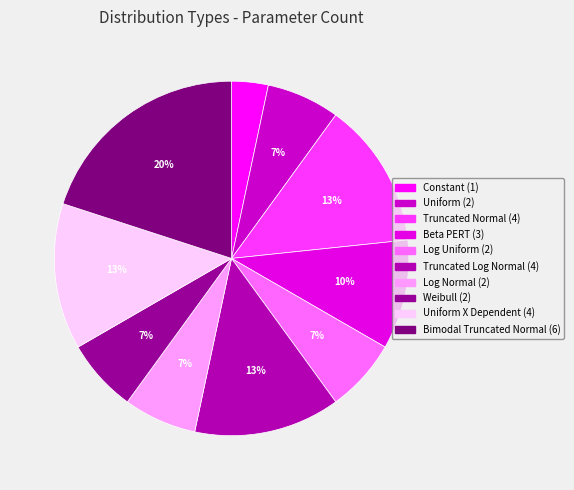

To the nearest percent, what is the difference between the largest and smallest slice percentages?

17%